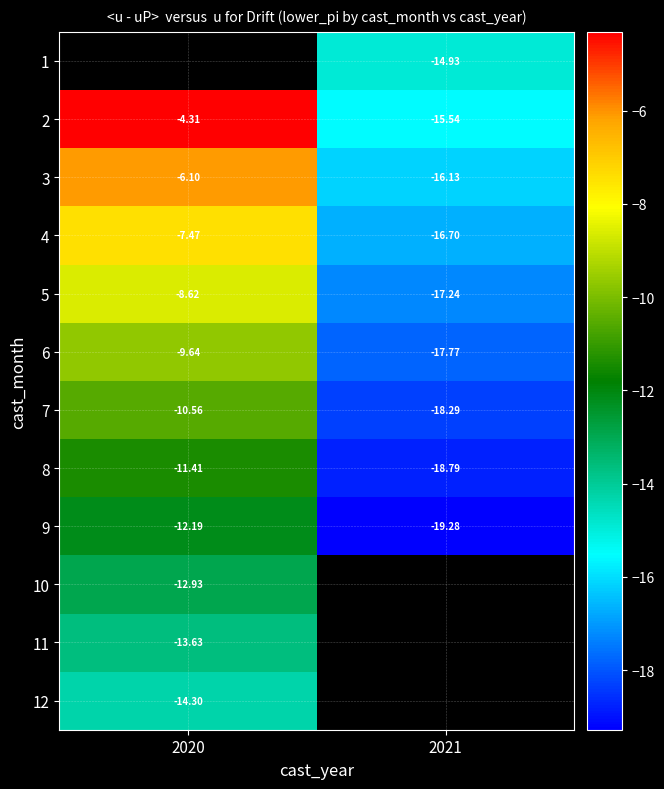

Count the number of data series in this chart.

12